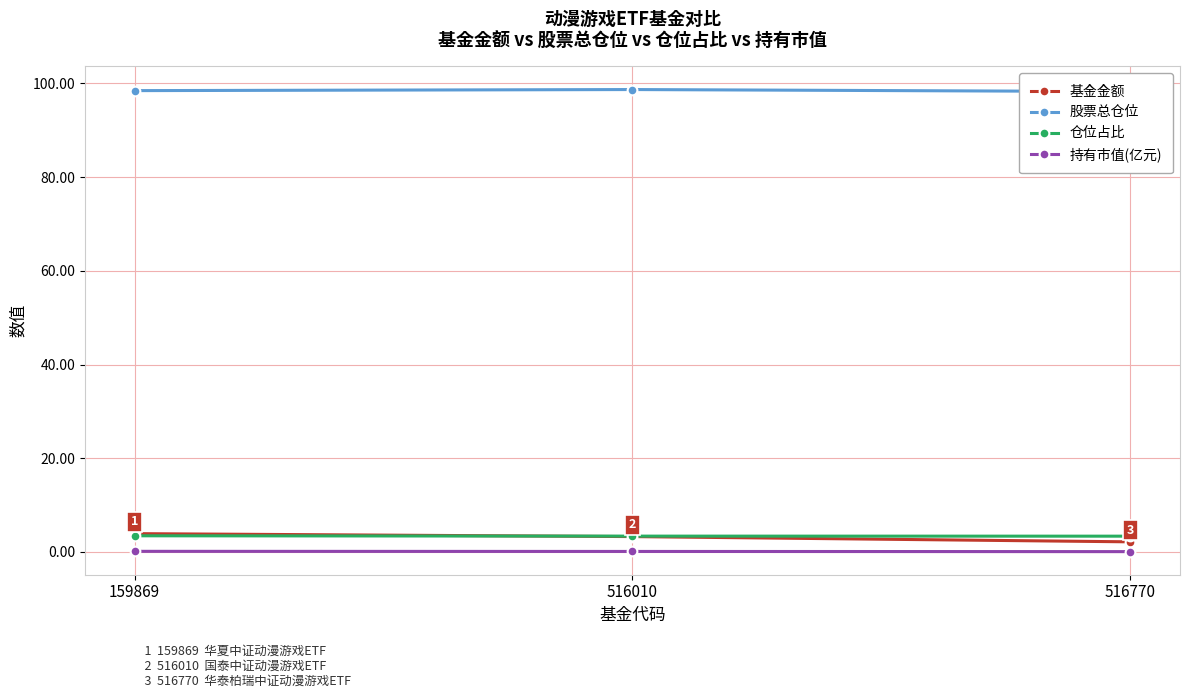

What is the sum of the 仓位占比 values at 516770 and 159869?

6.8